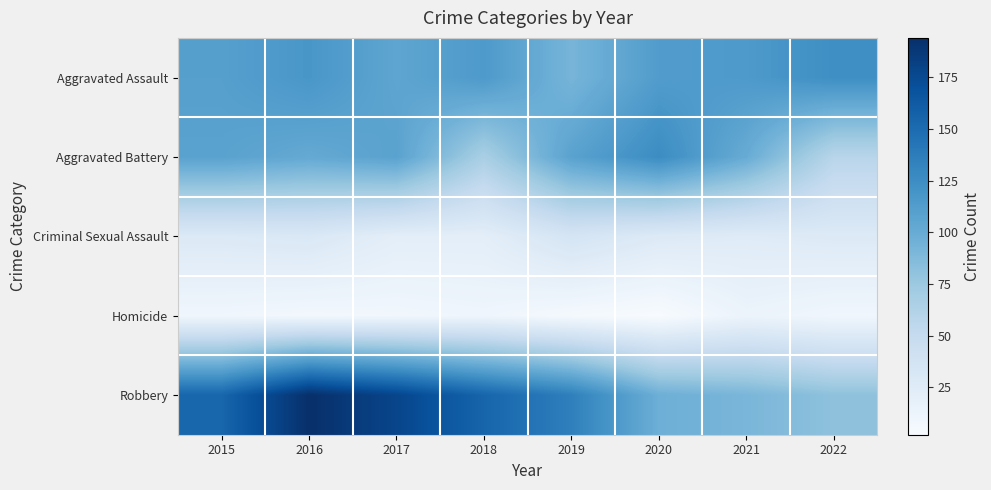

What is the difference between the highest and lowest values at 2021?

102